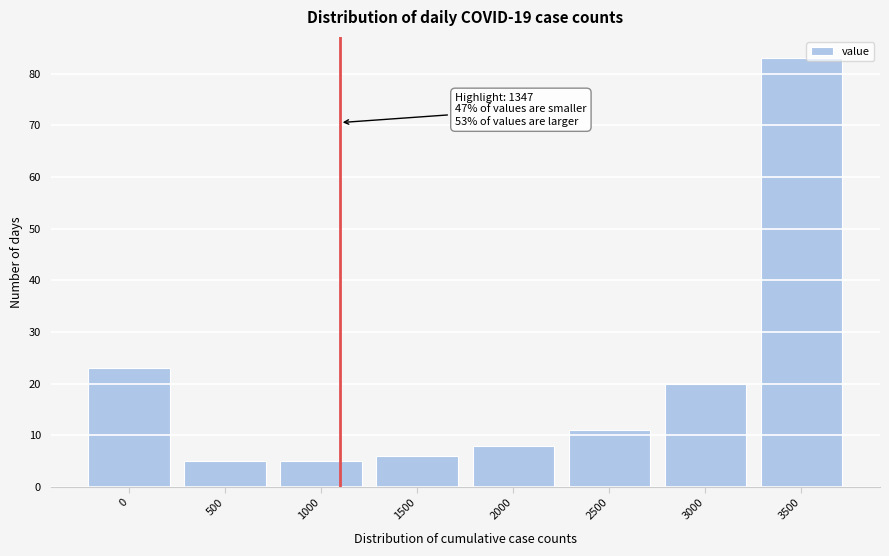

Reading left to right, extract all data points from this chart.

0=23	500=5	1000=5	1500=6	2000=8	2500=11	3000=20	3500=83